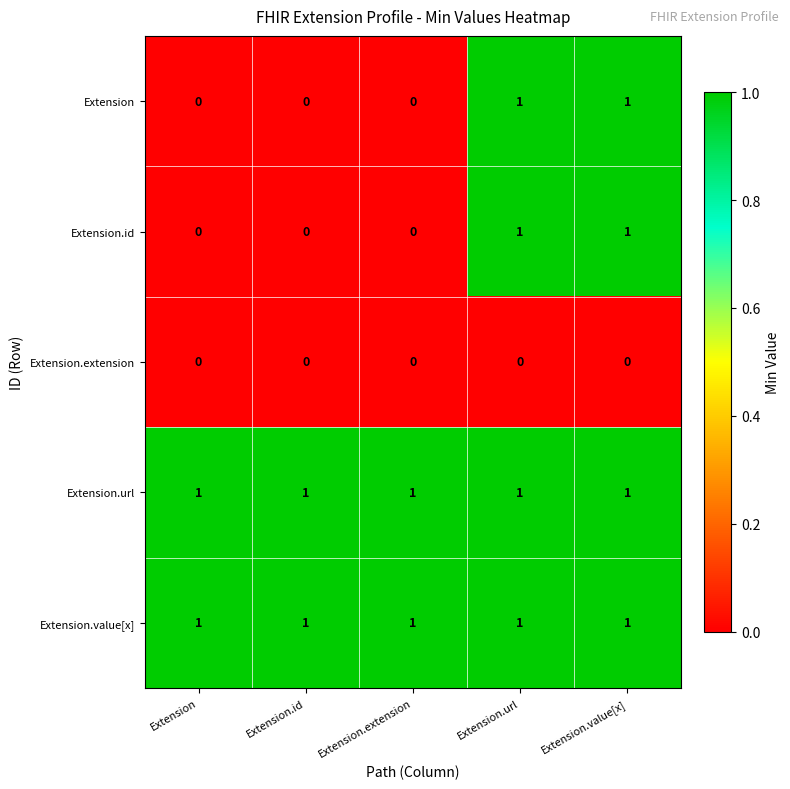

At how many categories does at least one series exceed 0?

5